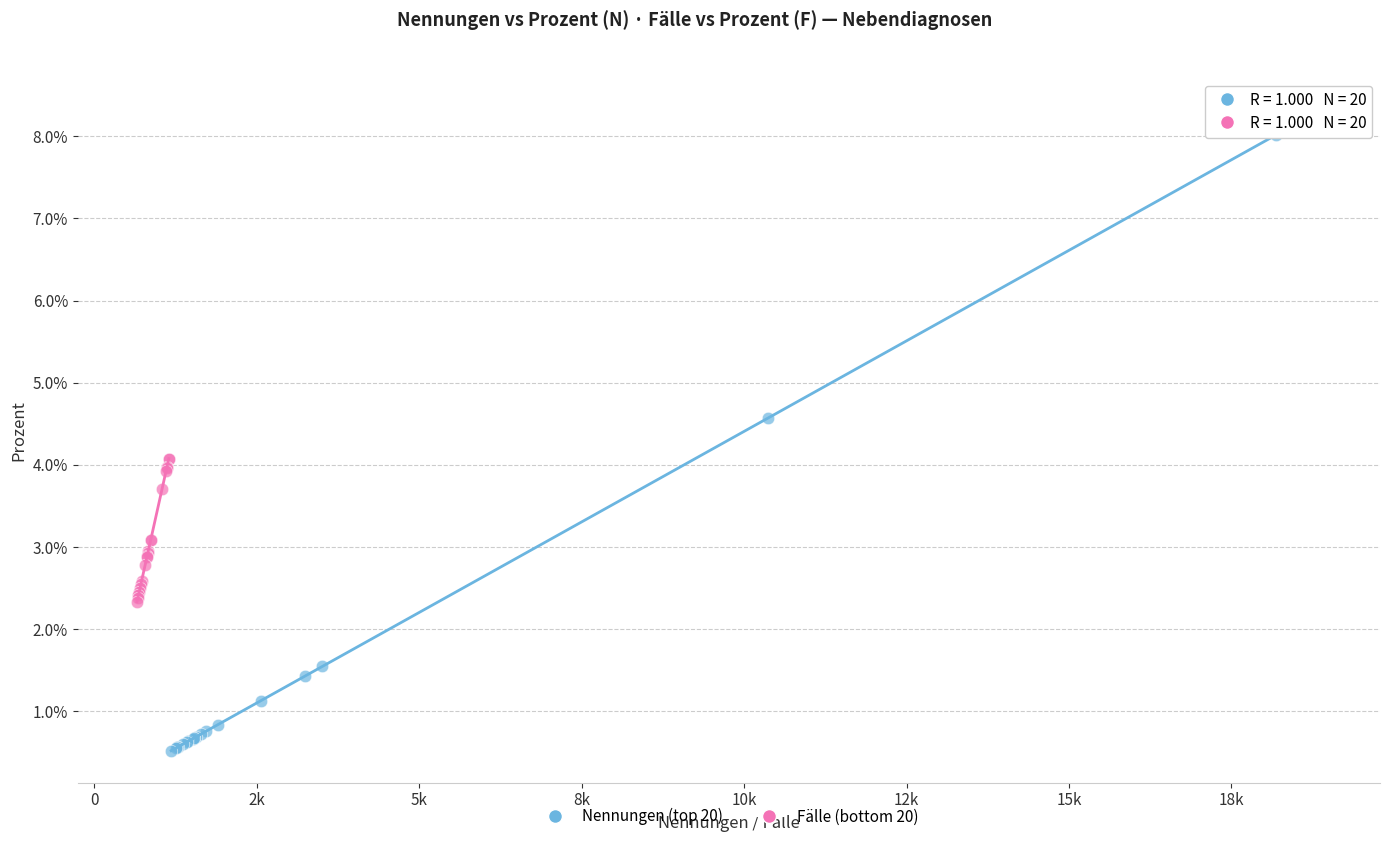

Which series contains the lowest Y value?

Nennungen (top 20)